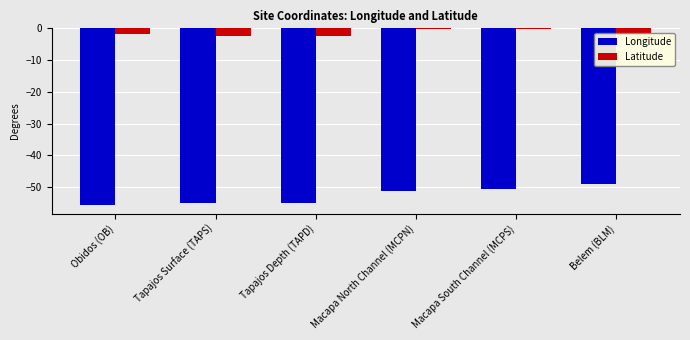

Read the Latitude value at Obidos (OB).

-1.9